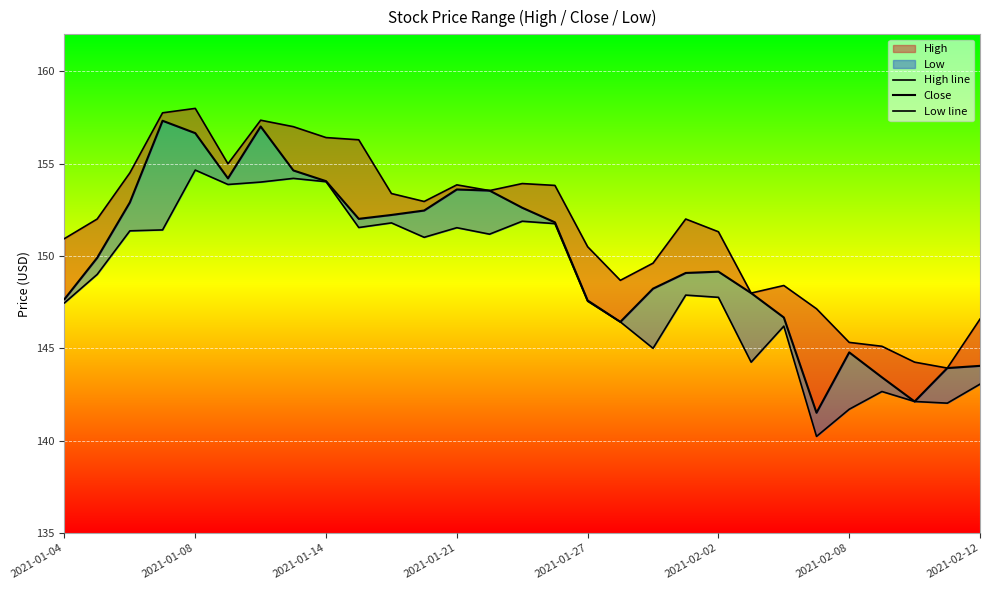

Which series has the largest total across all categories?

High line